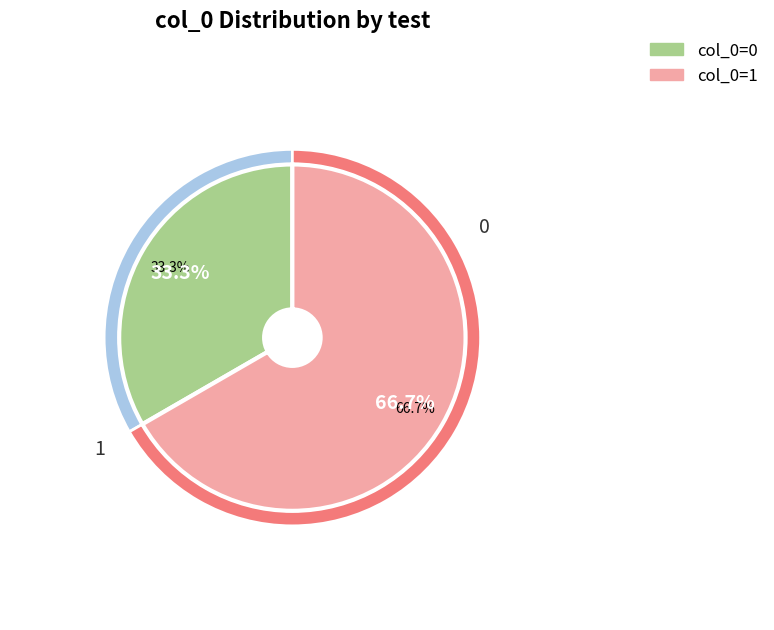

Which category has the biggest portion of the pie?

1